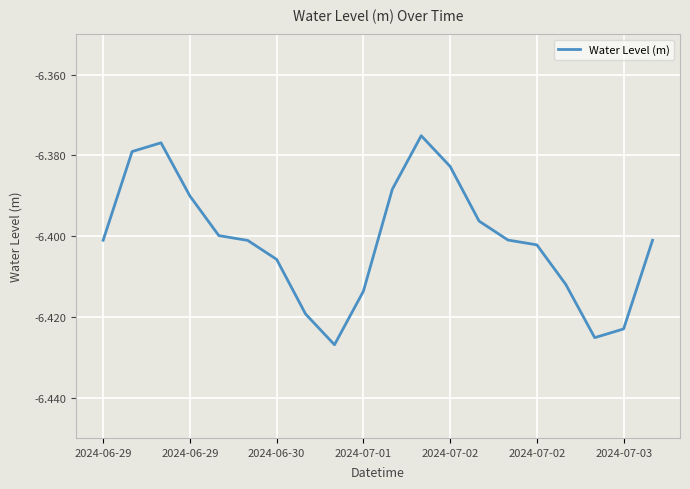

How many lines are shown in the chart?

1